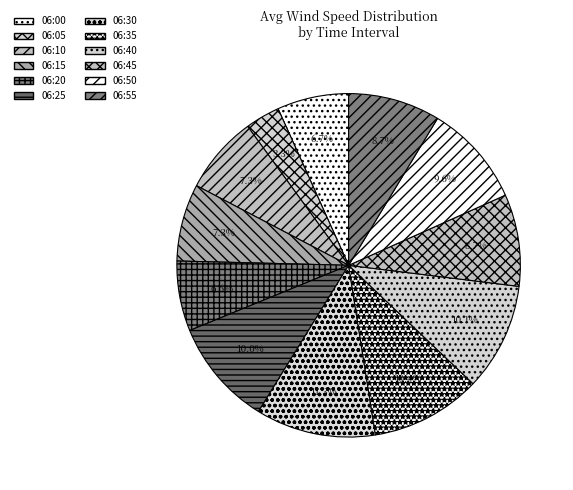

To the nearest percent, what is the difference between the largest and smallest slice percentages?

8%